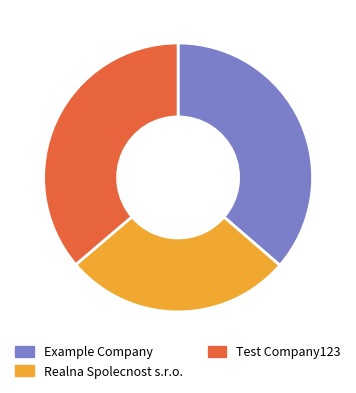

Does any single category account for the majority?

No